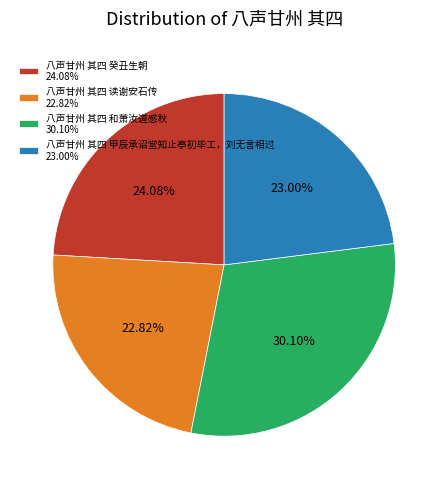

Is there any slice that represents more than half of the pie?

No